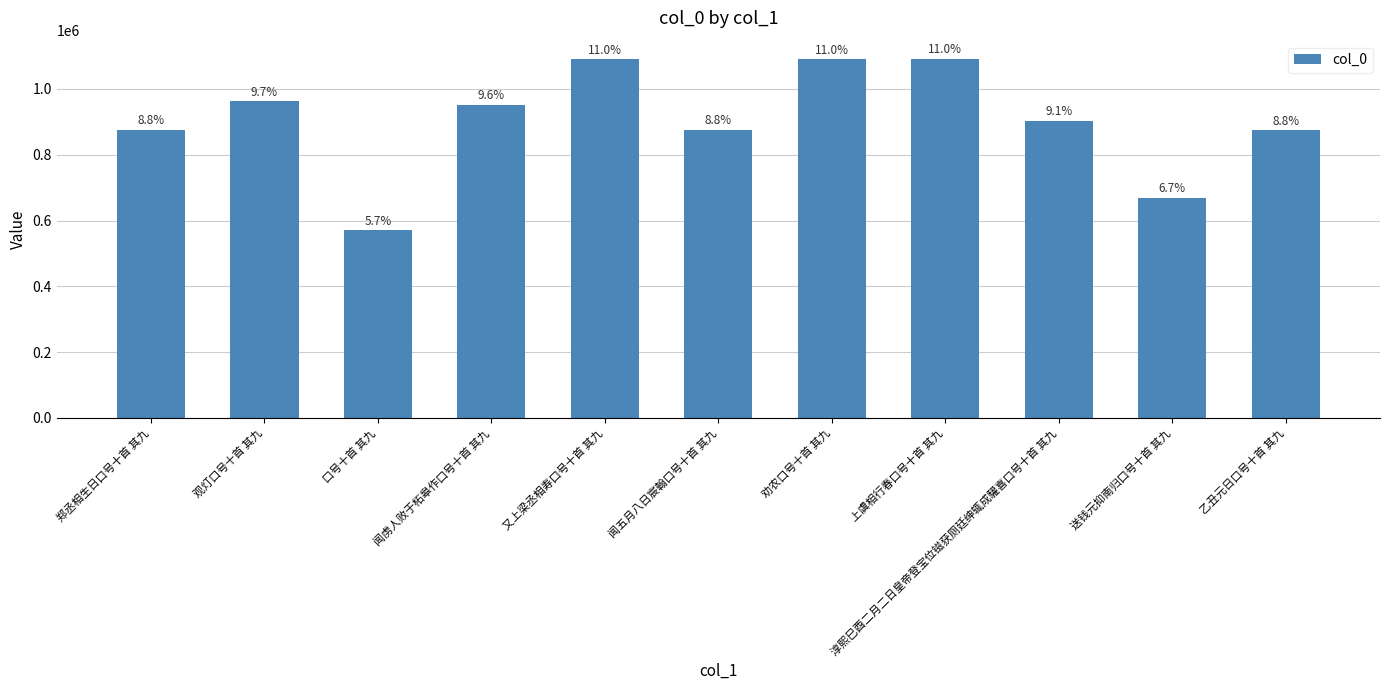

How many bars are there in total?

11